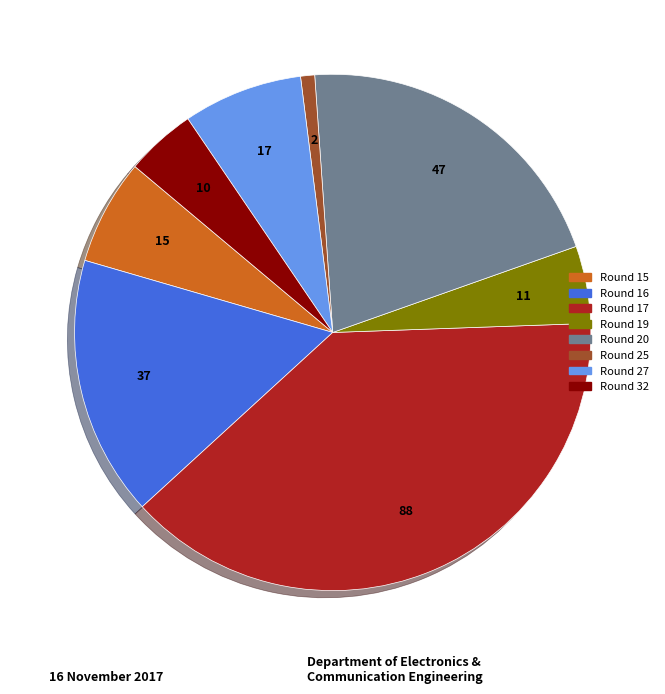

Between Round 16 and Round 20, which is larger?

Round 20